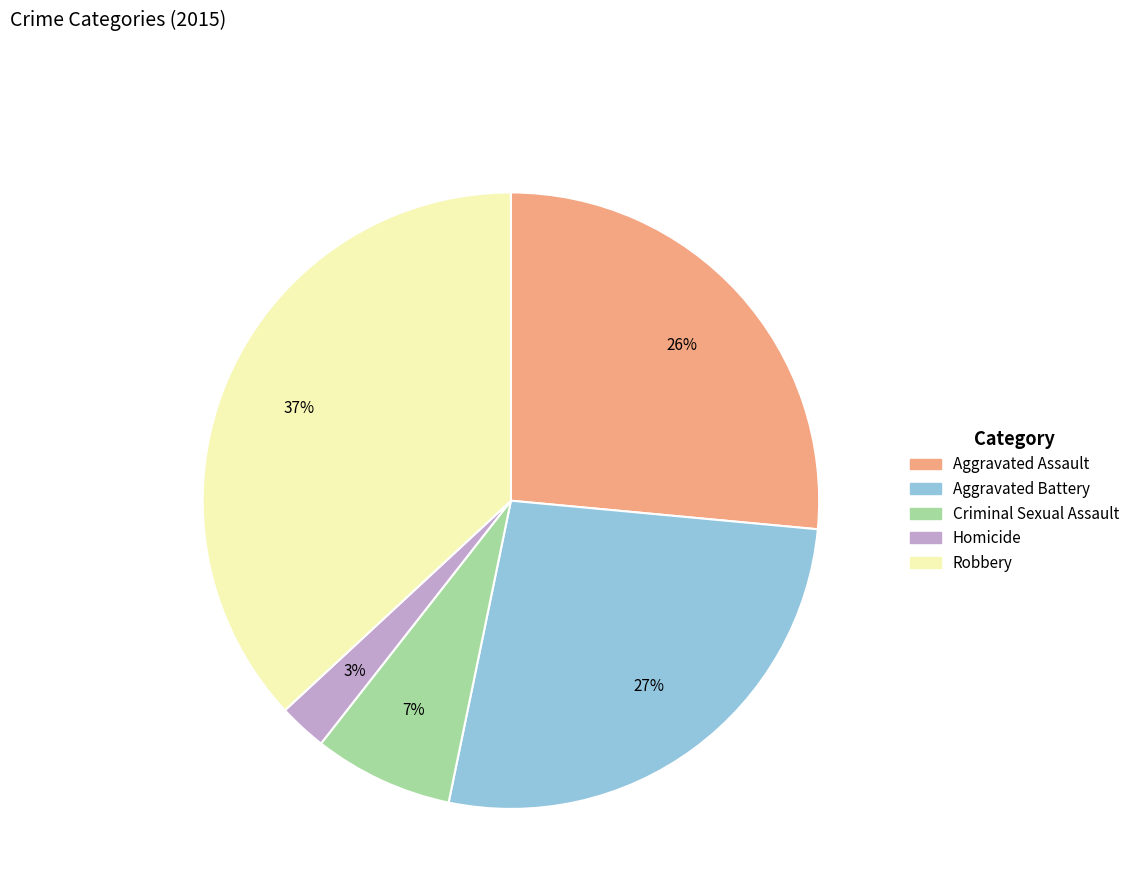

Is it true that Aggravated Assault is 26% of the pie?

True